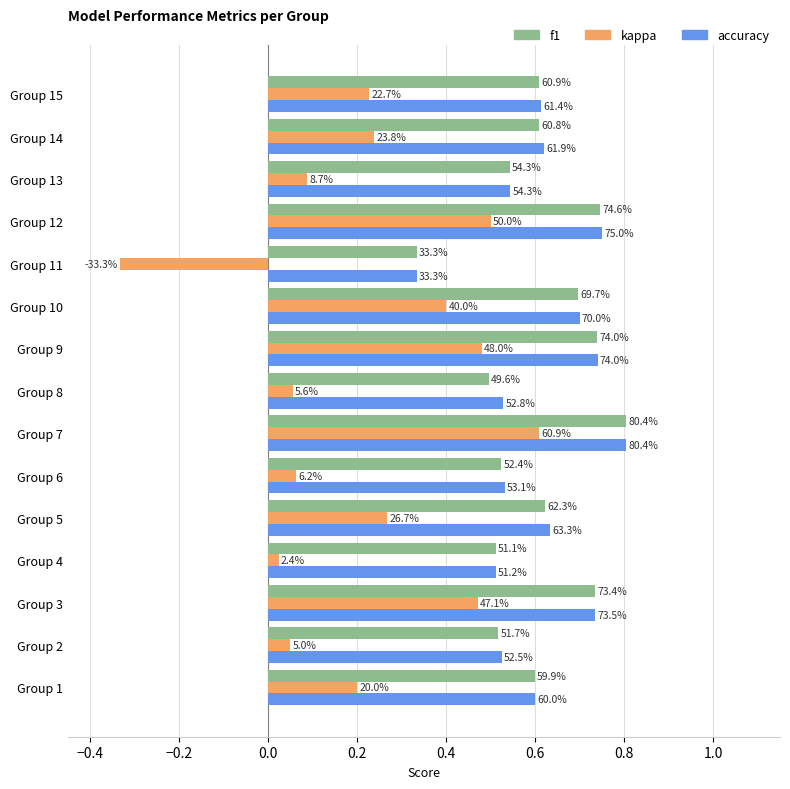

Rank the series by their maximum value, from highest to lowest.

accuracy, f1, kappa